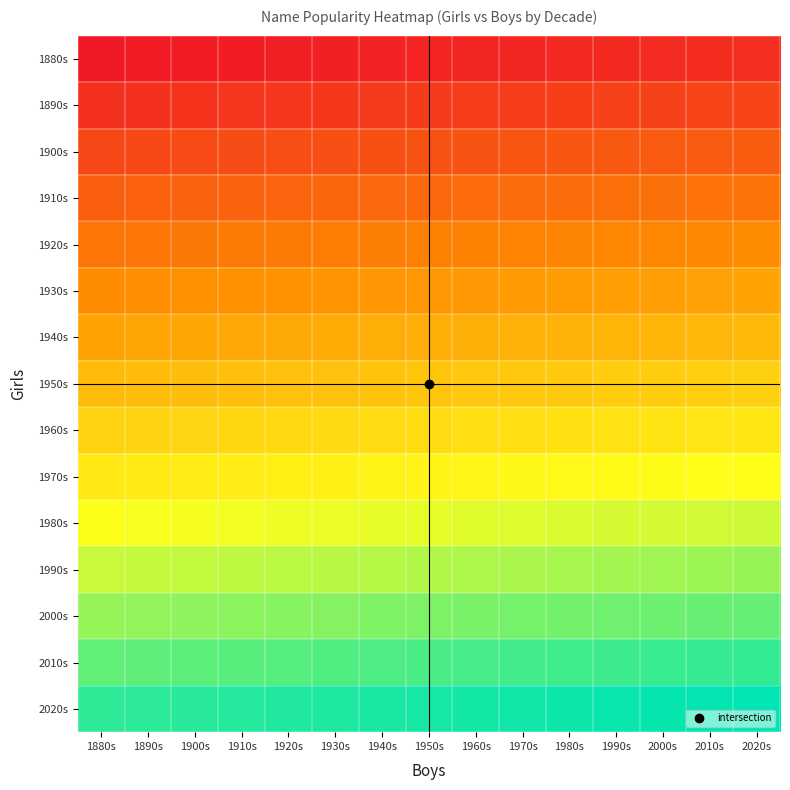

Reading left to right, list all the values displayed in this chart.

1880s: 1880s=0.0	1890s=0.0	1900s=0.0	1910s=0.0	1920s=0.0	1930s=0.0	1940s=0.0	1950s=0.0	1960s=0.0	1970s=0.0	1980s=0.0	1990s=0.0	2000s=0.1	2010s=0.1	2020s=0.1
1890s: 1880s=0.1	1890s=0.1	1900s=0.1	1910s=0.1	1920s=0.1	1930s=0.1	1940s=0.1	1950s=0.1	1960s=0.1	1970s=0.1	1980s=0.1	1990s=0.1	2000s=0.1	2010s=0.1	2020s=0.1
1900s: 1880s=0.1	1890s=0.1	1900s=0.1	1910s=0.1	1920s=0.2	1930s=0.2	1940s=0.2	1950s=0.2	1960s=0.2	1970s=0.2	1980s=0.2	1990s=0.2	2000s=0.2	2010s=0.2	2020s=0.2
1910s: 1880s=0.2	1890s=0.2	1900s=0.2	1910s=0.2	1920s=0.2	1930s=0.2	1940s=0.2	1950s=0.2	1960s=0.2	1970s=0.2	1980s=0.2	1990s=0.2	2000s=0.3	2010s=0.3	2020s=0.3
1920s: 1880s=0.3	1890s=0.3	1900s=0.3	1910s=0.3	1920s=0.3	1930s=0.3	1940s=0.3	1950s=0.3	1960s=0.3	1970s=0.3	1980s=0.3	1990s=0.3	2000s=0.3	2010s=0.3	2020s=0.3
1930s: 1880s=0.3	1890s=0.3	1900s=0.3	1910s=0.3	1920s=0.4	1930s=0.4	1940s=0.4	1950s=0.4	1960s=0.4	1970s=0.4	1980s=0.4	1990s=0.4	2000s=0.4	2010s=0.4	2020s=0.4
1940s: 1880s=0.4	1890s=0.4	1900s=0.4	1910s=0.4	1920s=0.4	1930s=0.4	1940s=0.4	1950s=0.4	1960s=0.4	1970s=0.4	1980s=0.4	1990s=0.5	2000s=0.5	2010s=0.5	2020s=0.5
1950s: 1880s=0.5	1890s=0.5	1900s=0.5	1910s=0.5	1920s=0.5	1930s=0.5	1940s=0.5	1950s=0.5	1960s=0.5	1970s=0.5	1980s=0.5	1990s=0.5	2000s=0.5	2010s=0.5	2020s=0.5
1960s: 1880s=0.5	1890s=0.5	1900s=0.5	1910s=0.5	1920s=0.6	1930s=0.6	1940s=0.6	1950s=0.6	1960s=0.6	1970s=0.6	1980s=0.6	1990s=0.6	2000s=0.6	2010s=0.6	2020s=0.6
1970s: 1880s=0.6	1890s=0.6	1900s=0.6	1910s=0.6	1920s=0.6	1930s=0.6	1940s=0.6	1950s=0.6	1960s=0.6	1970s=0.6	1980s=0.6	1990s=0.7	2000s=0.7	2010s=0.7	2020s=0.7
1980s: 1880s=0.7	1890s=0.7	1900s=0.7	1910s=0.7	1920s=0.7	1930s=0.7	1940s=0.7	1950s=0.7	1960s=0.7	1970s=0.7	1980s=0.7	1990s=0.7	2000s=0.7	2010s=0.7	2020s=0.7
1990s: 1880s=0.7	1890s=0.7	1900s=0.7	1910s=0.8	1920s=0.8	1930s=0.8	1940s=0.8	1950s=0.8	1960s=0.8	1970s=0.8	1980s=0.8	1990s=0.8	2000s=0.8	2010s=0.8	2020s=0.8
2000s: 1880s=0.8	1890s=0.8	1900s=0.8	1910s=0.8	1920s=0.8	1930s=0.8	1940s=0.8	1950s=0.8	1960s=0.8	1970s=0.8	1980s=0.8	1990s=0.9	2000s=0.9	2010s=0.9	2020s=0.9
2010s: 1880s=0.9	1890s=0.9	1900s=0.9	1910s=0.9	1920s=0.9	1930s=0.9	1940s=0.9	1950s=0.9	1960s=0.9	1970s=0.9	1980s=0.9	1990s=0.9	2000s=0.9	2010s=0.9	2020s=0.9
2020s: 1880s=0.9	1890s=0.9	1900s=0.9	1910s=1.0	1920s=1.0	1930s=1.0	1940s=1.0	1950s=1.0	1960s=1.0	1970s=1.0	1980s=1.0	1990s=1.0	2000s=1.0	2010s=1.0	2020s=1.0